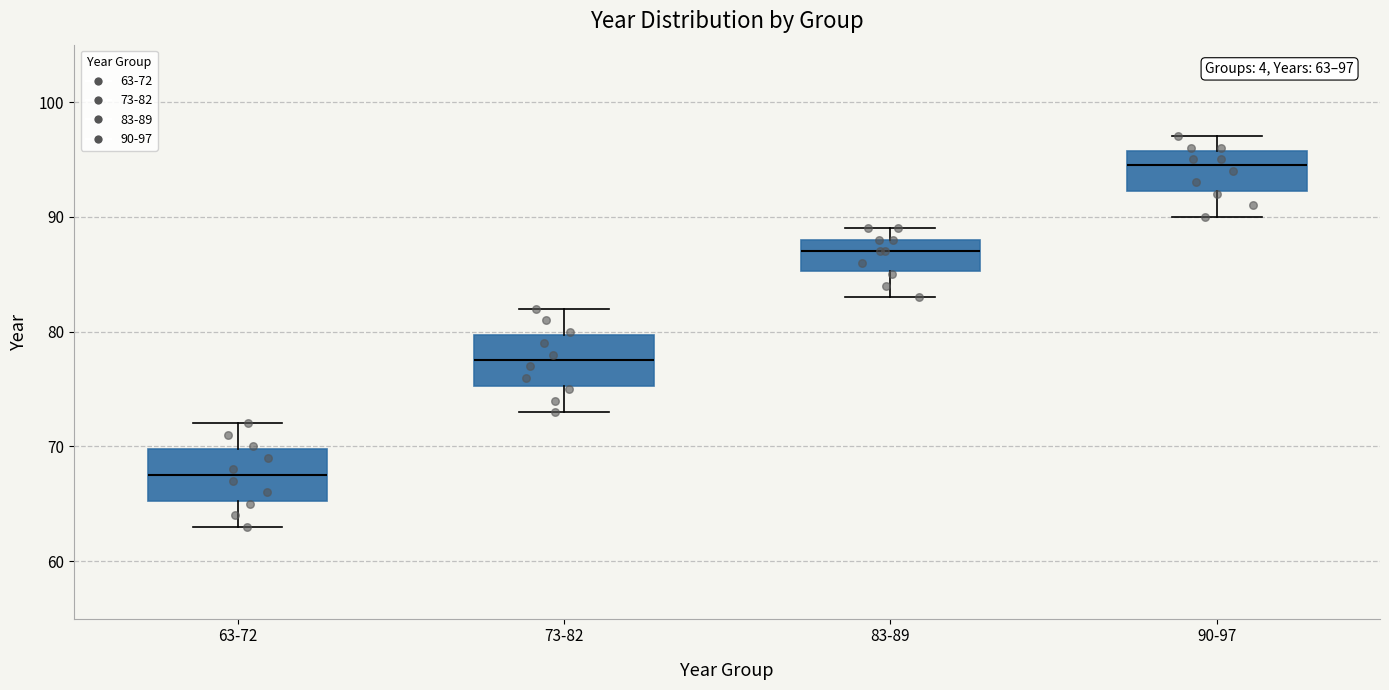

Which box's median line is the highest?

90-97